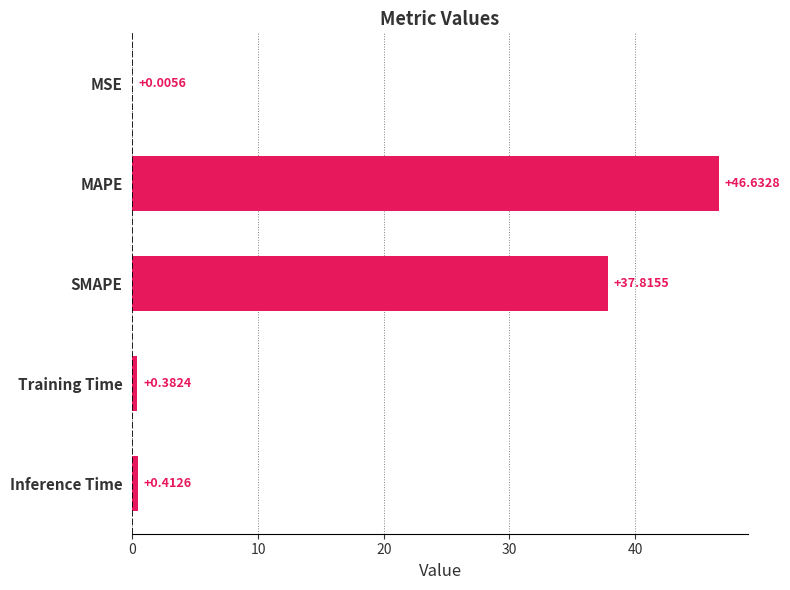

Which label corresponds to the largest value in the chart?

MAPE